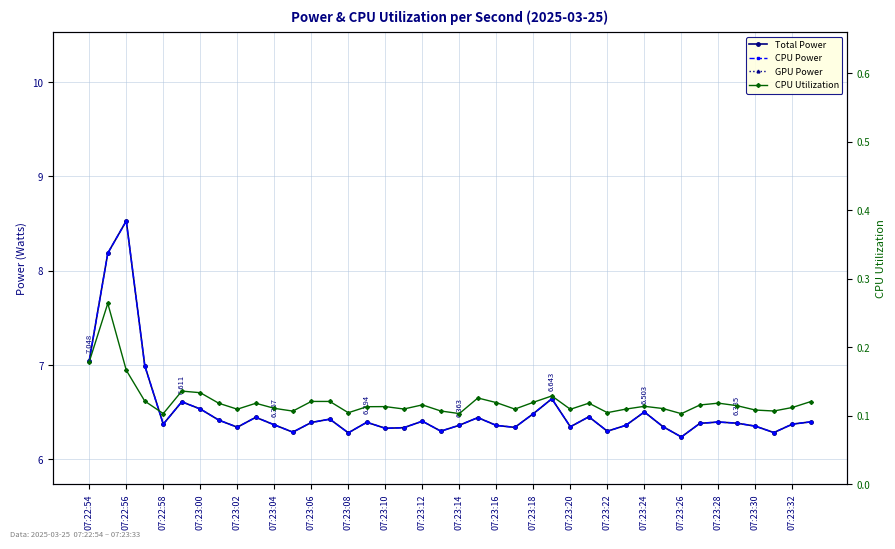

What is the spread (max minus min) of values at 21?

6.4